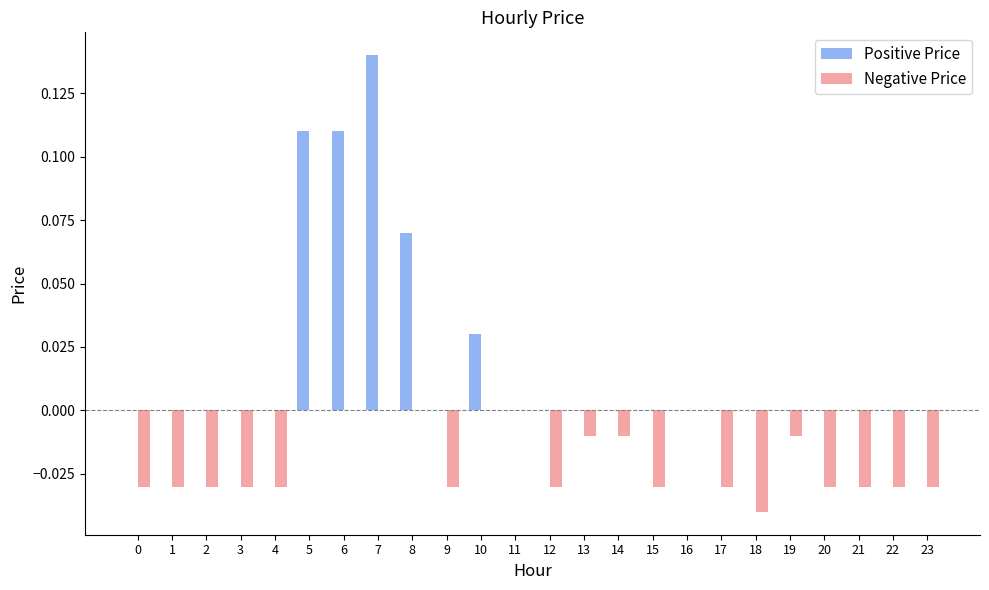

Is it true that Positive Price equals 0.0 at 14?

True